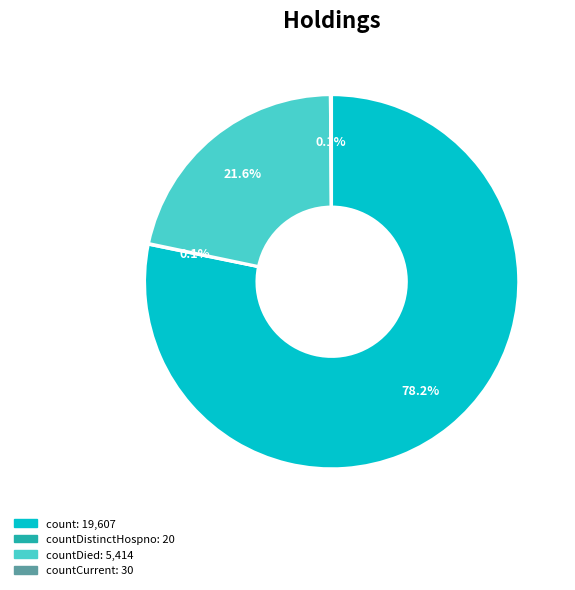

Is there a majority slice in this chart?

Yes